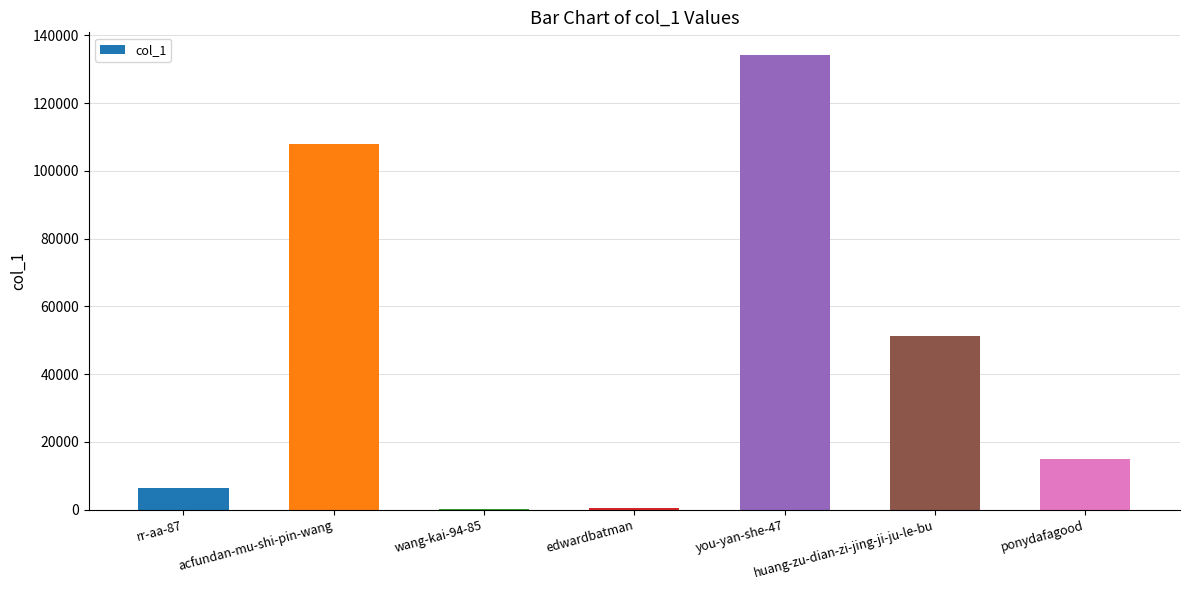

What is the sum of all values?

315599